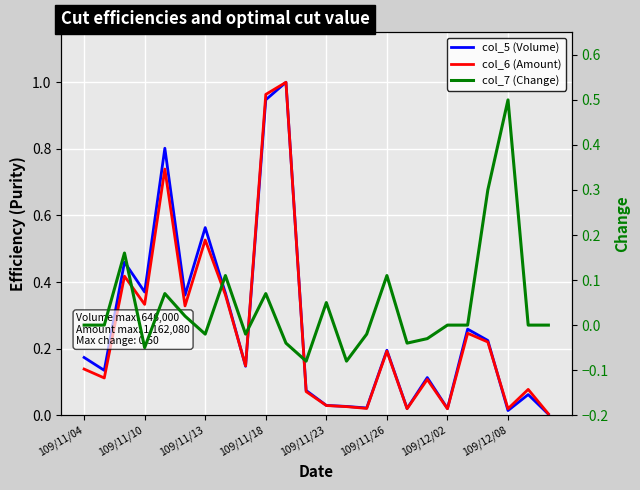

At 20, list the series in order from largest to smallest.

col_7 (Change), col_5 (Volume), col_6 (Amount)